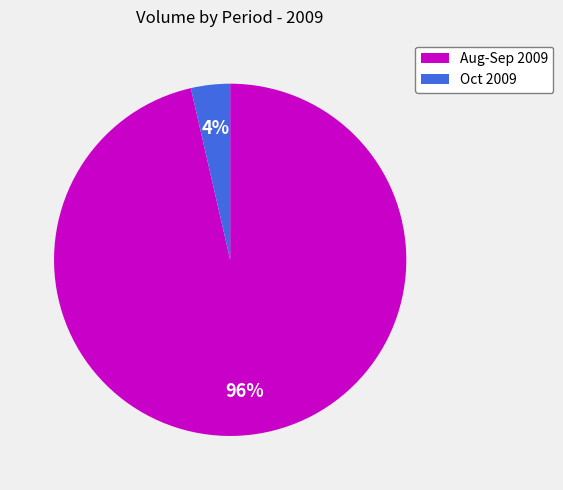

Is it true that Oct 2009 is 4% of the pie?

True